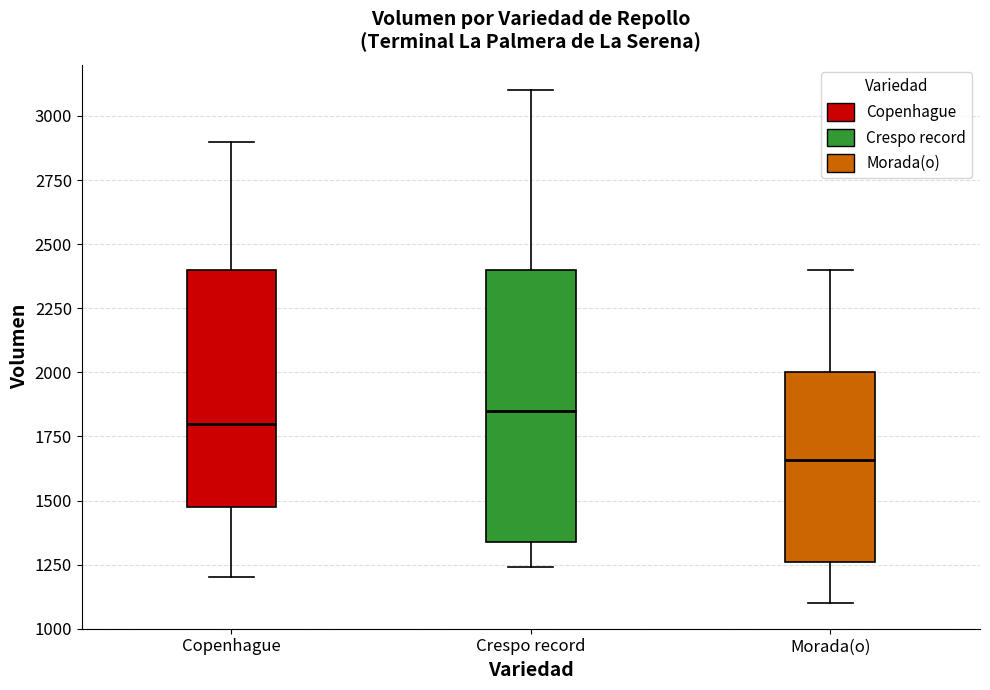

Where does the lower whisker of the box for Crespo record end on the y-axis? The values are not printed on the chart, so give them approximately, as read against the axis.

1250